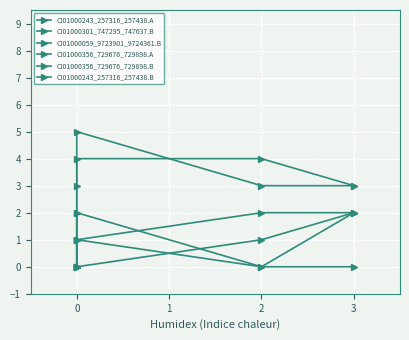

At which category does CI01000059_9723901_9724361.B reach its first local peak?

2